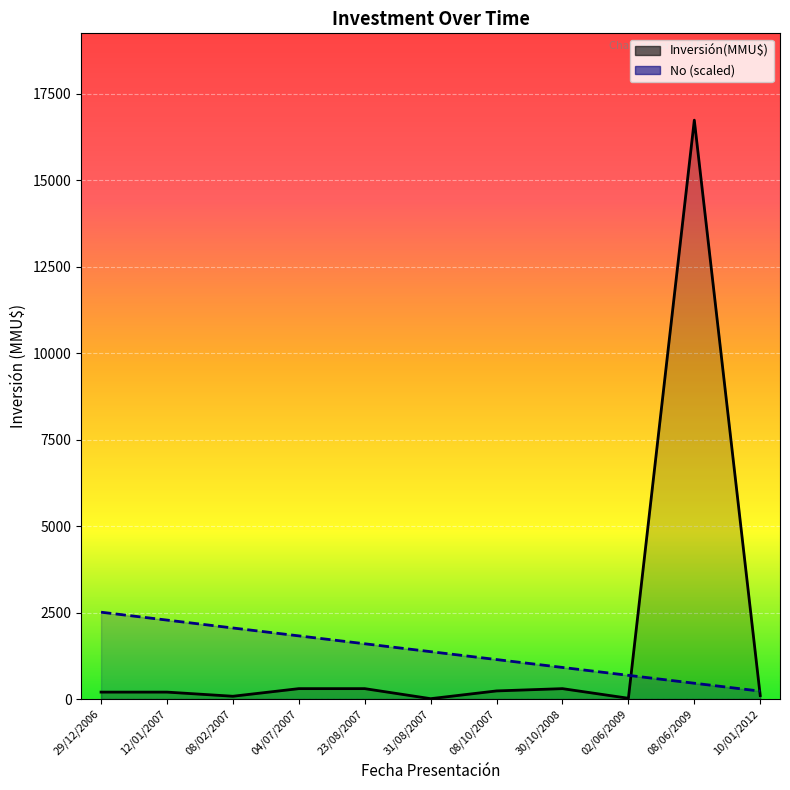

True or false: Inversión(MMU$) and No (scaled) intersect in this chart.

True